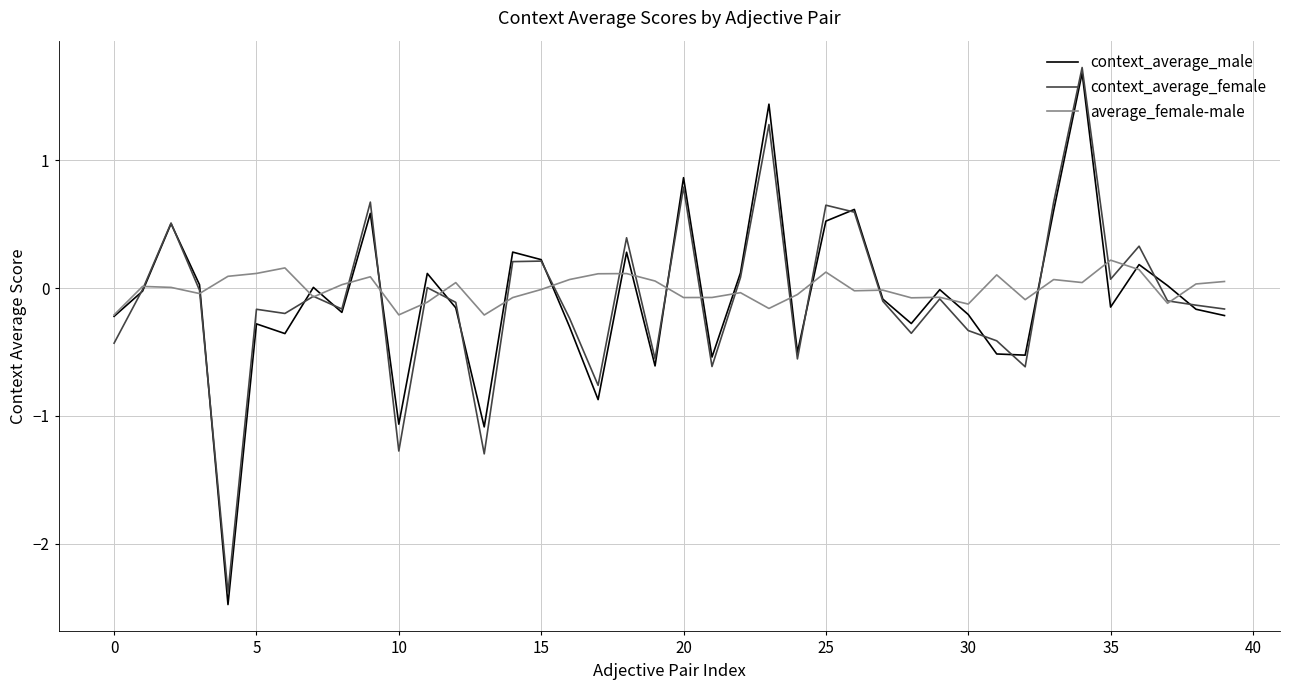

How many lines are shown in the chart?

3